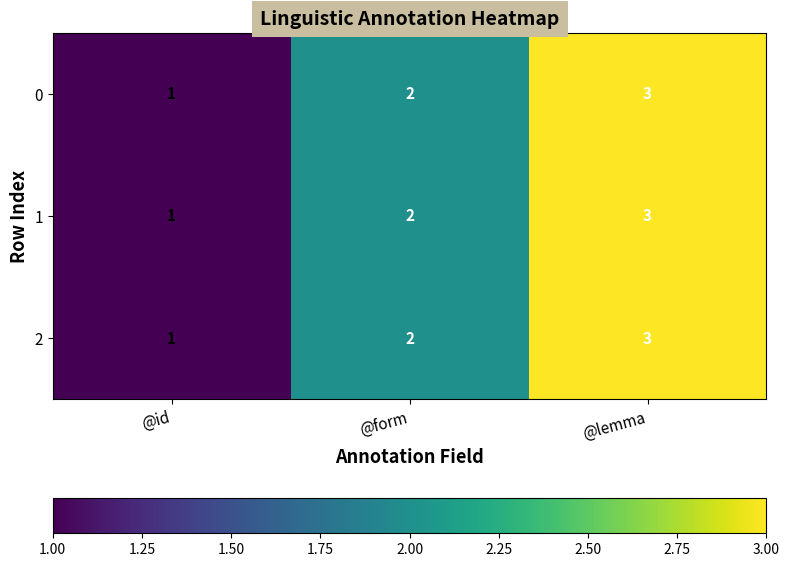

Which label corresponds to the largest value in the chart?

@lemma